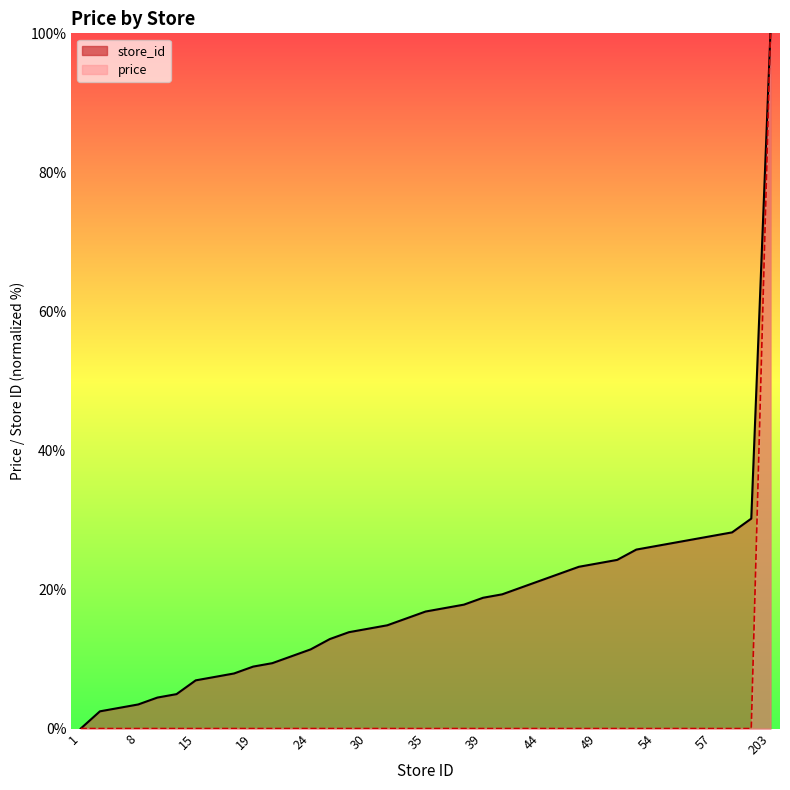

At how many categories does at least one series exceed 18?

16